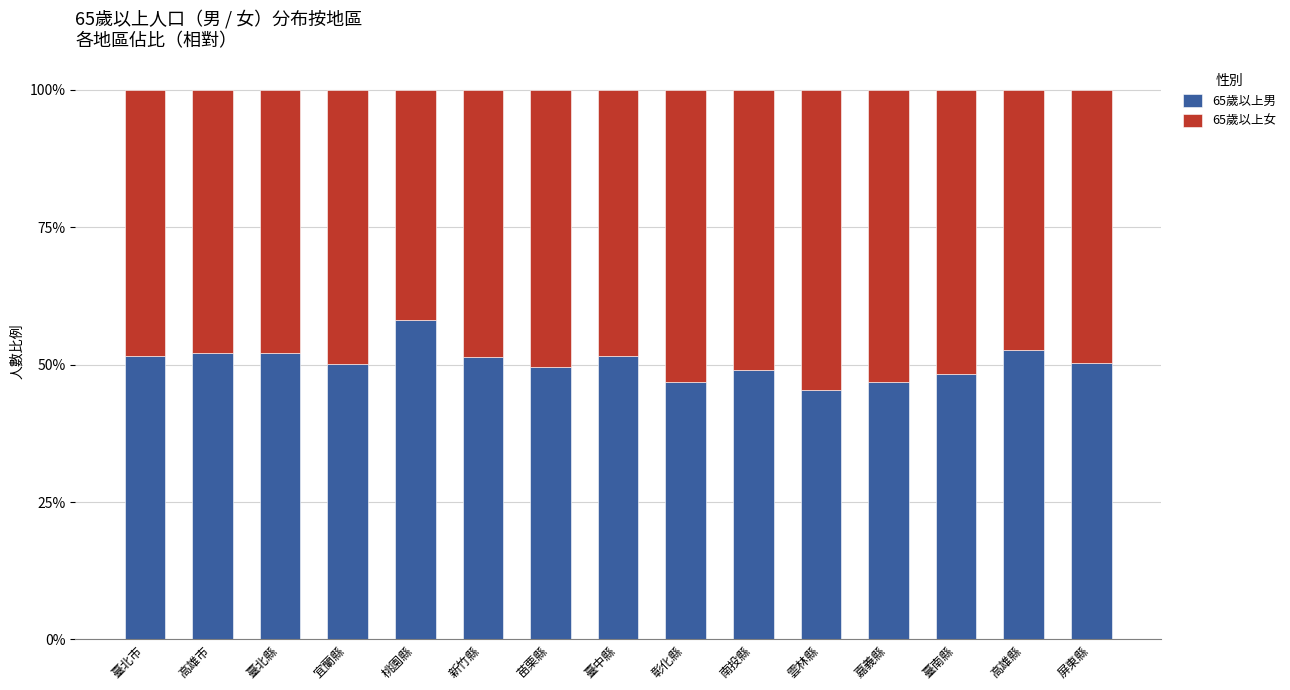

What is the total value across all series at 嘉義縣?

100.0